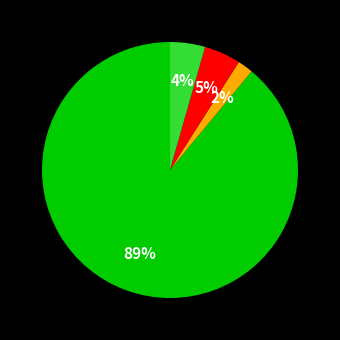

How many slices are in this pie chart?

4